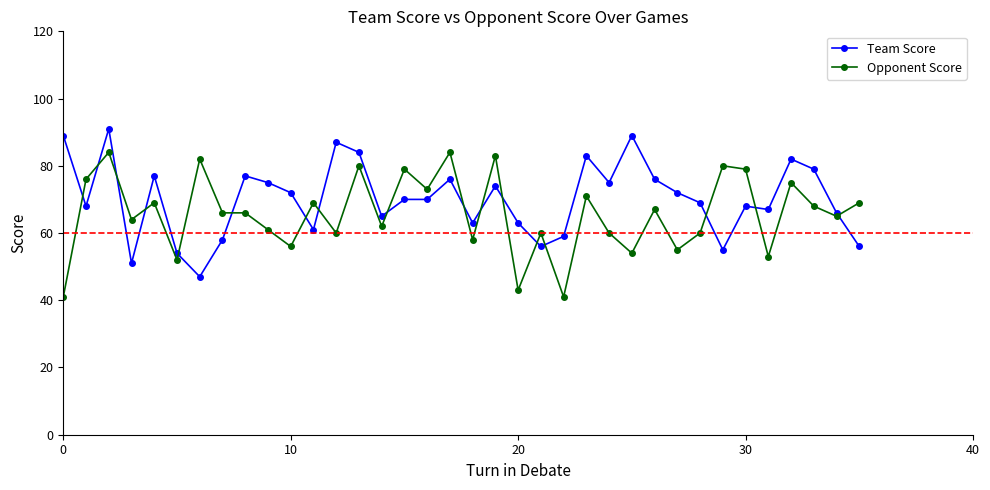

Rank the series by their maximum value, from lowest to highest.

Opponent Score, Team Score